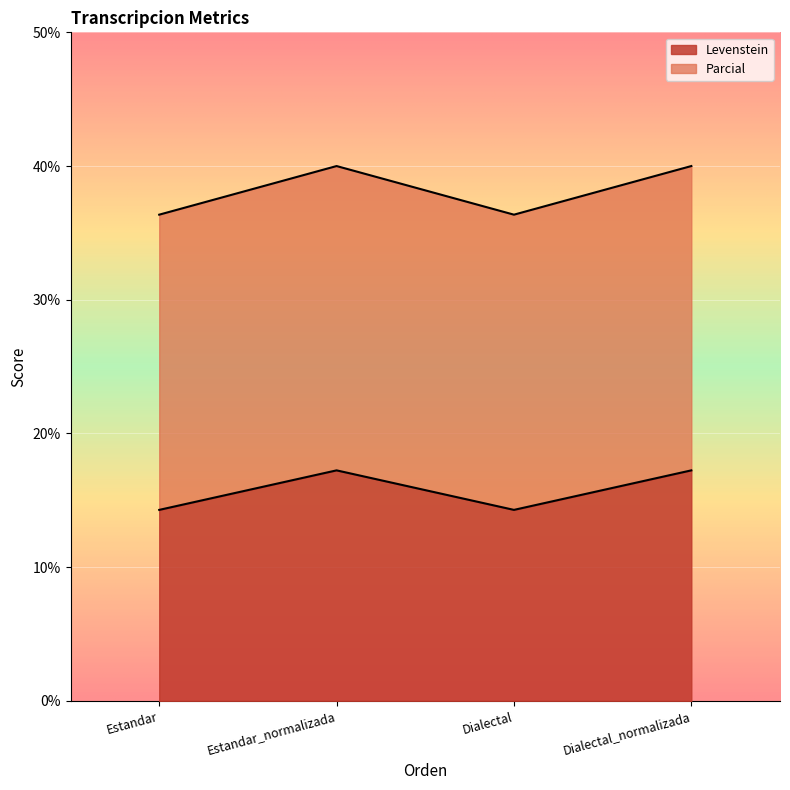

How many lines are shown in the chart?

2